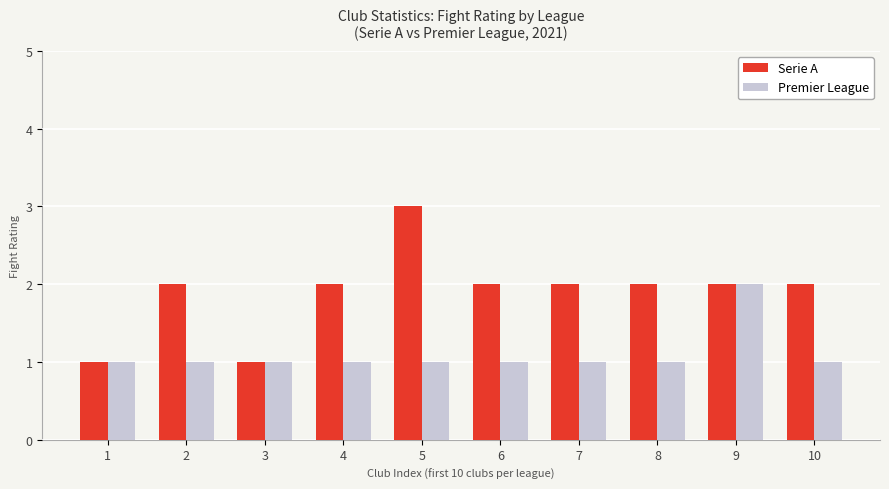

What is the sum of all Premier League values?

11